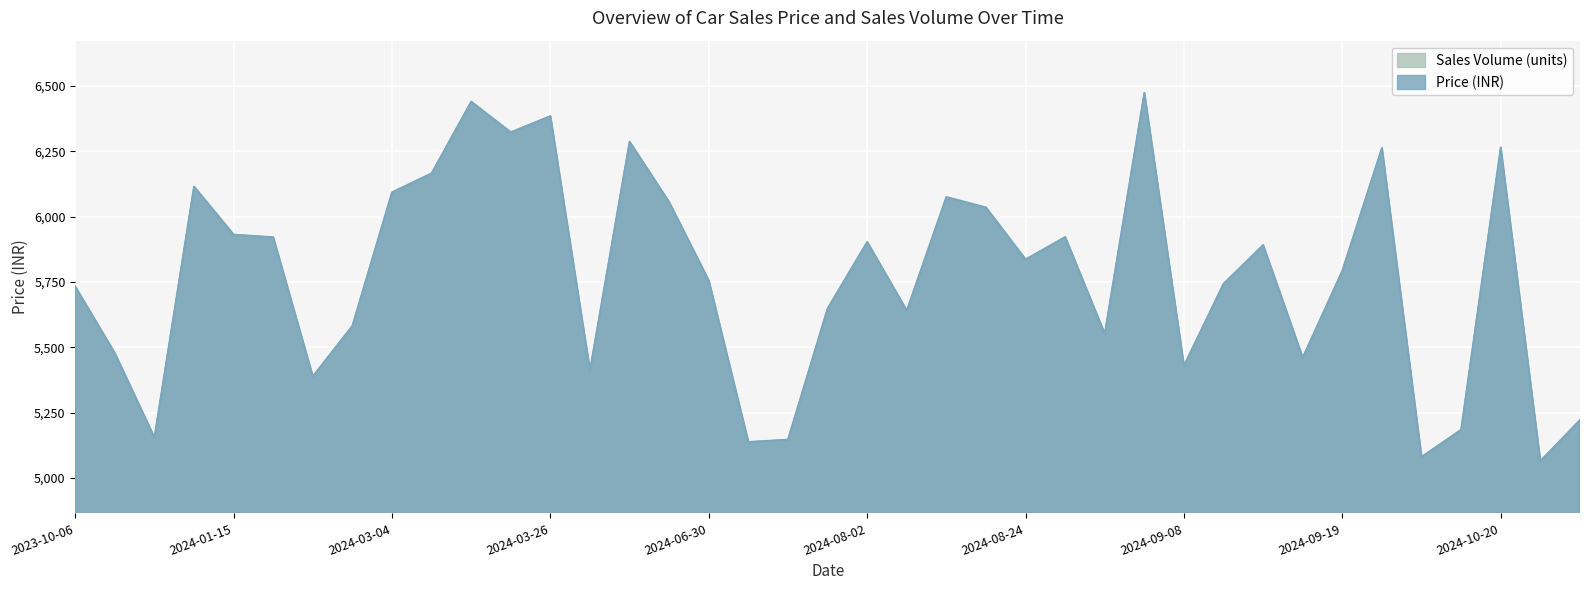

Between 2024-03-12 and 2023-10-06, which is larger?

2024-03-12